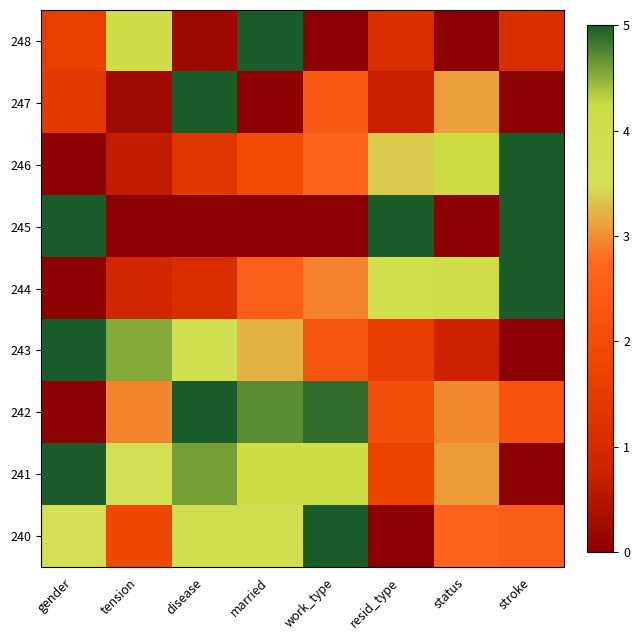

Which has a higher value, resid_type or status?

status